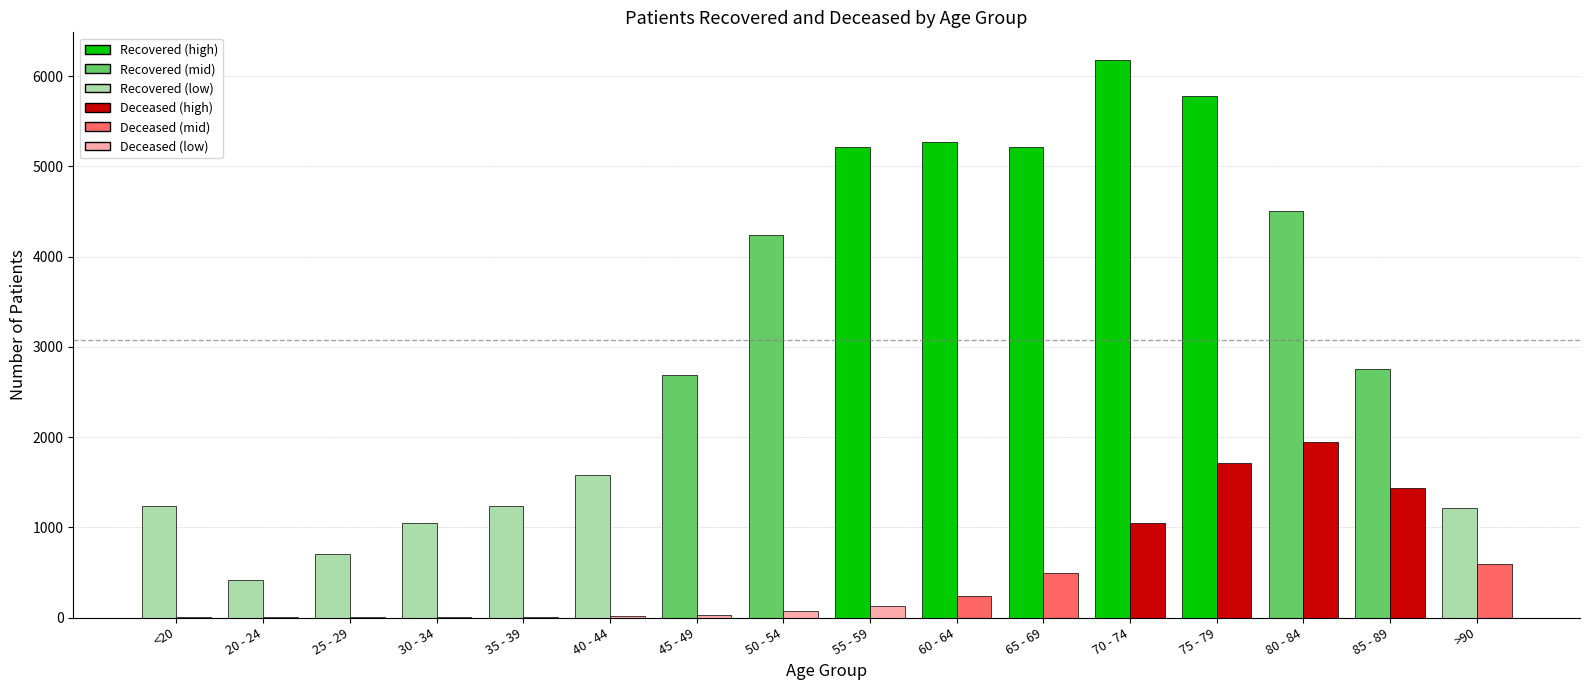

At which category is the sum across all series the highest?

75 - 79